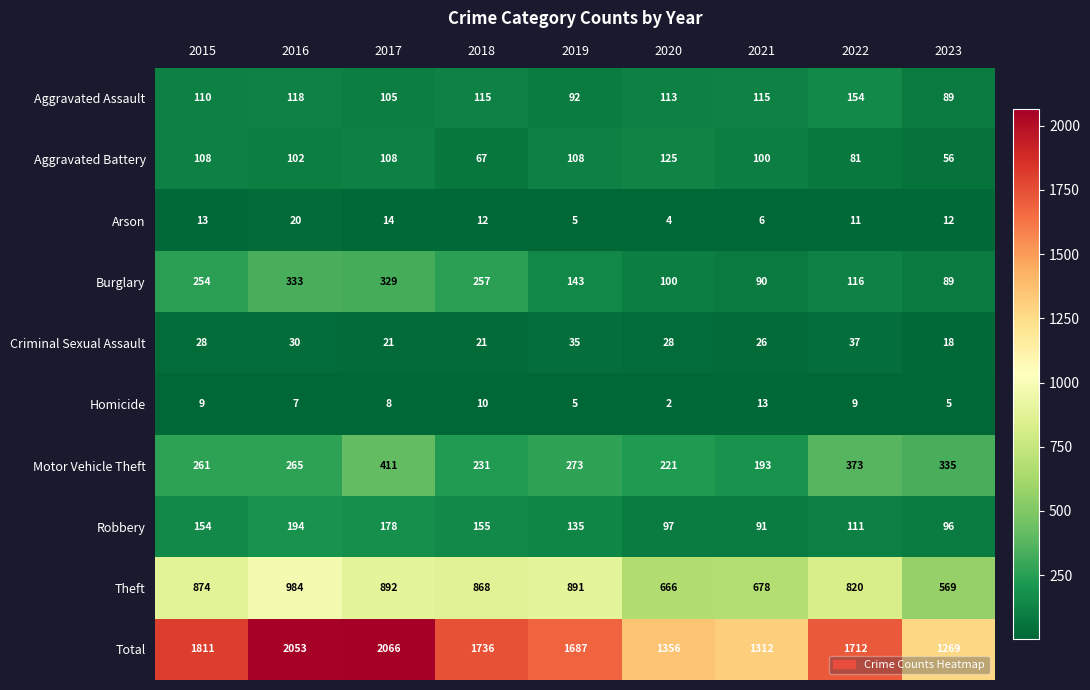

True or false: Motor Vehicle Theft has a value of 138 at 2023.

False